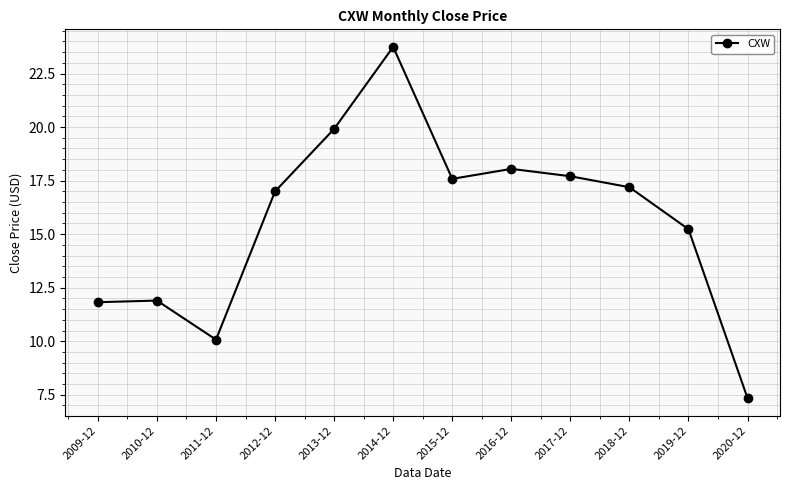

Is this an area chart (filled region under the line)?

No